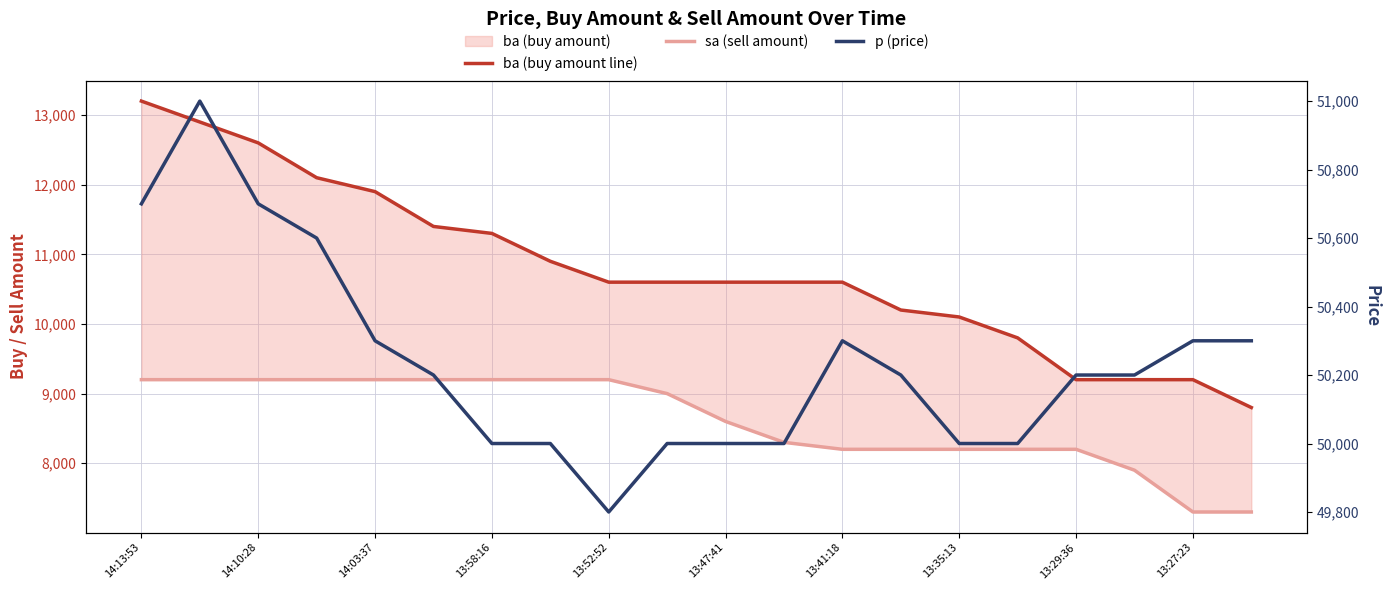

At which label does ba (buy amount line) first exceed 10600?

14:13:53